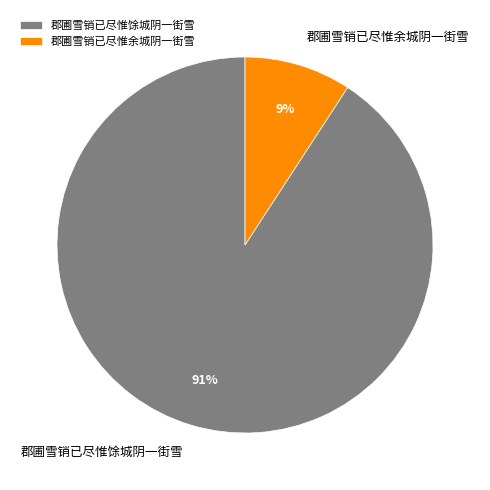

How many segments does this pie chart have?

2